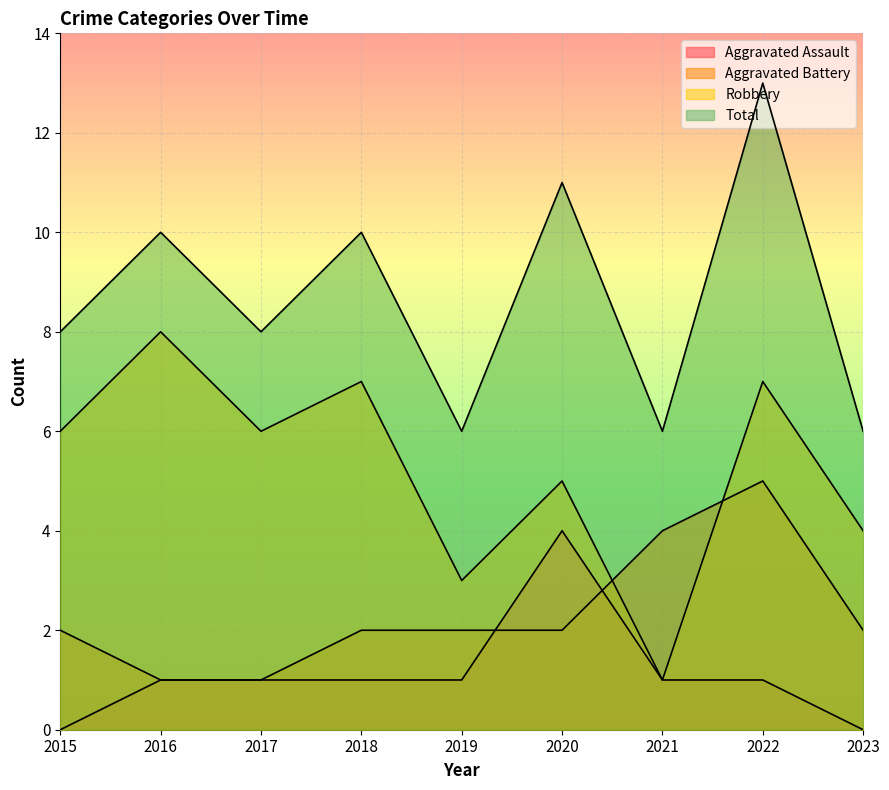

Which series changed the most between 2016 and 2019?

Robbery